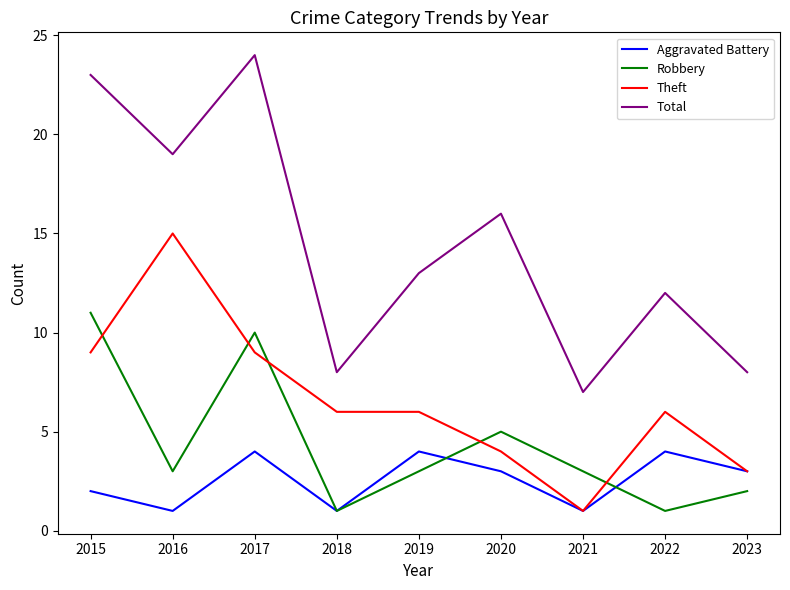

Which series has the largest total across all categories?

Total